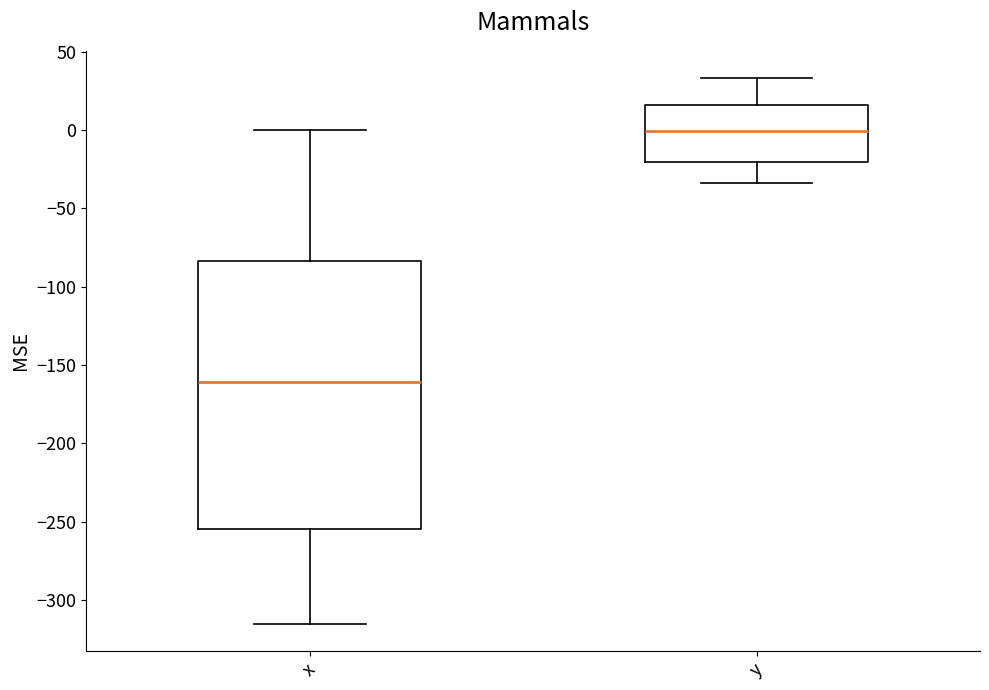

Where is the lower edge of the box for x on the y-axis? The values are not printed on the chart, so give them approximately, as read against the axis.

-255